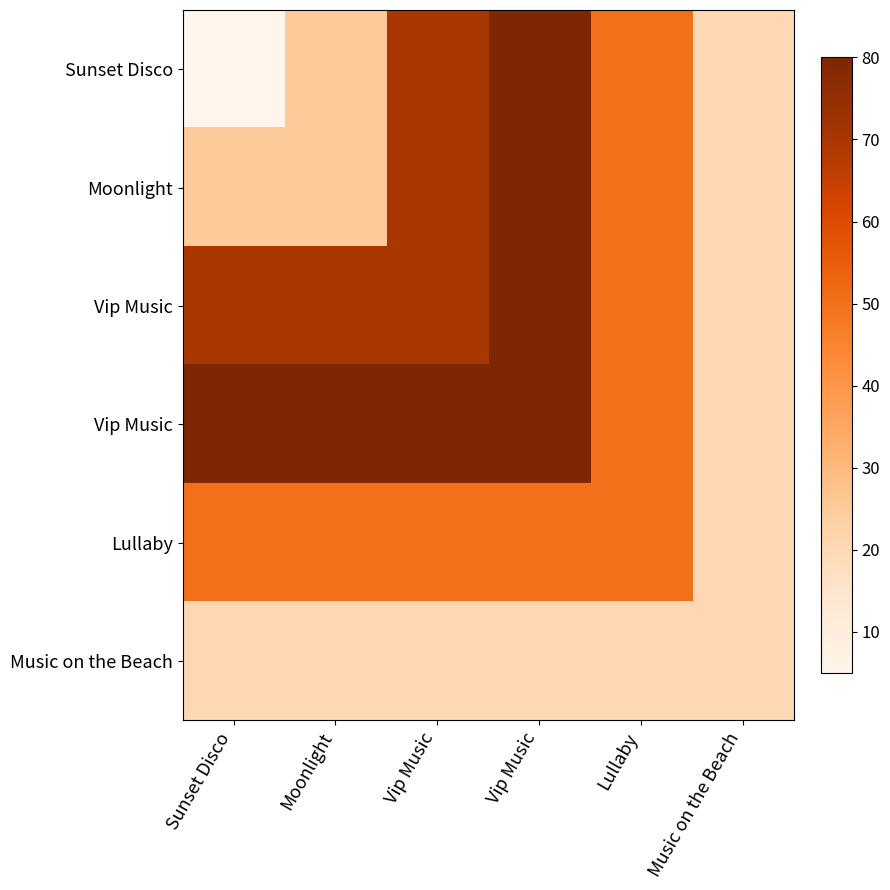

Which has a higher value, Sunset Disco or Vip Music?

Vip Music